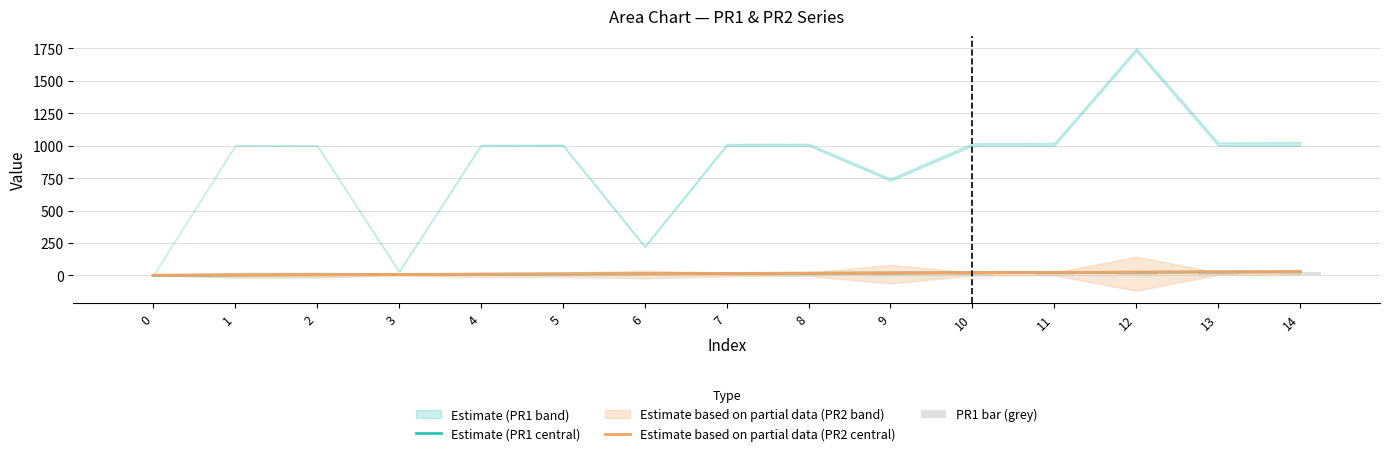

Is it true that PR1 bar (grey) equals 16 at 8?

True